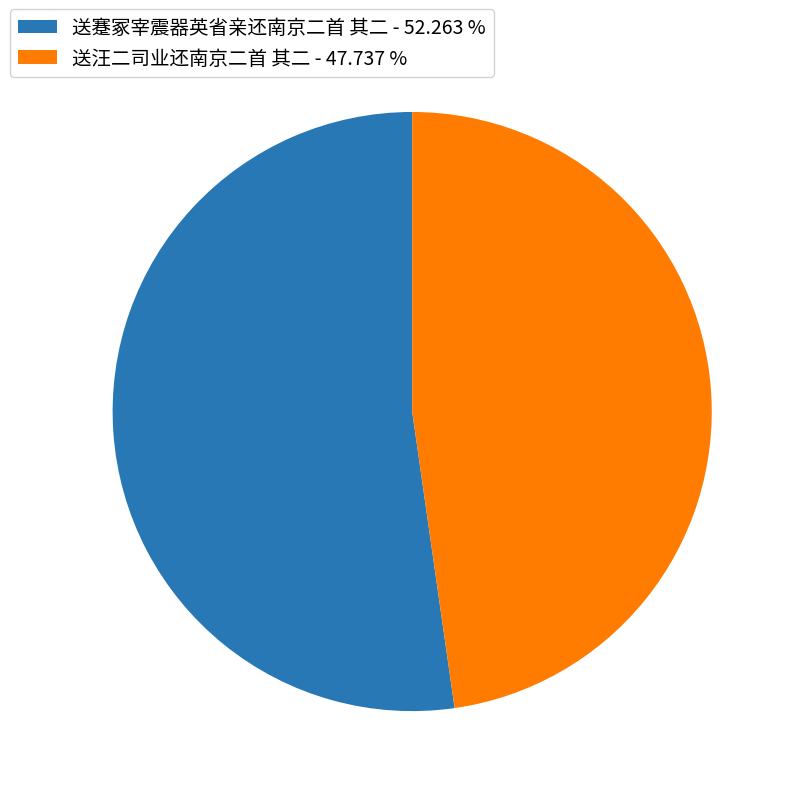

Approximately how many times larger is the value at 送蹇冢宰震器英省亲还南京二首 其二 - 52.263 % compared to 送汪二司业还南京二首 其二 - 47.737 %?

1.1